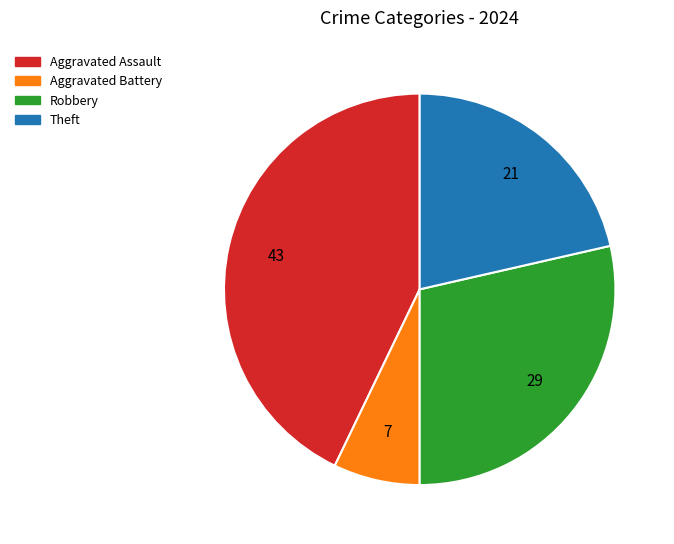

Is there a majority slice in this chart?

No